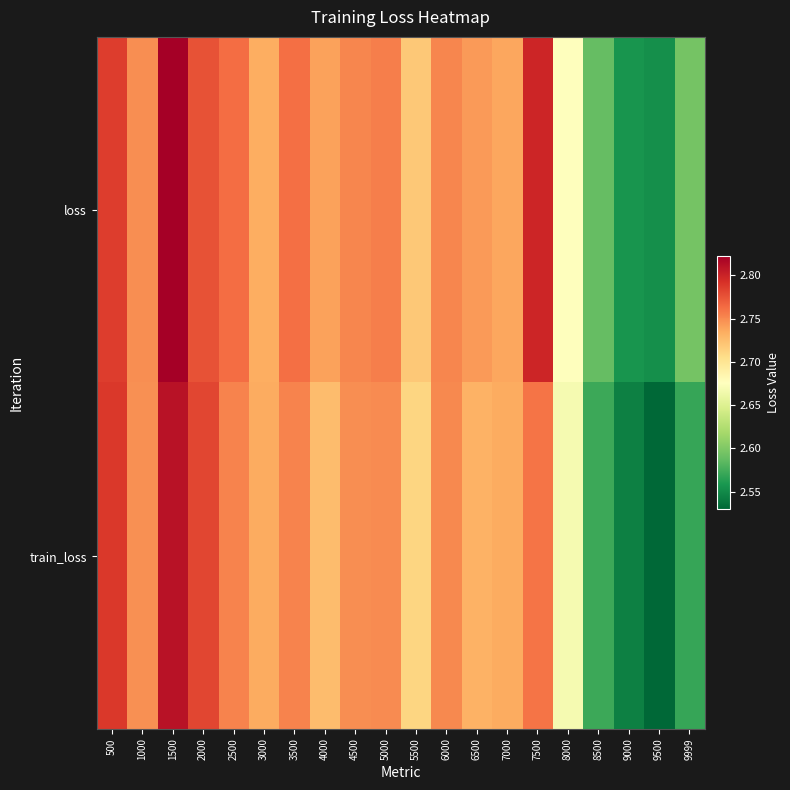

Reading left to right, what are all the values shown in this chart?

loss: 500=2.8	1000=2.7	1500=2.8	2000=2.8	2500=2.8	3000=2.7	3500=2.8	4000=2.7	4500=2.8	5000=2.8	5500=2.7	6000=2.8	6500=2.7	7000=2.7	7500=2.8	8000=2.7	8500=2.6	9000=2.6	9500=2.6	9999=2.6
train_loss: 500=2.8	1000=2.7	1500=2.8	2000=2.8	2500=2.8	3000=2.7	3500=2.8	4000=2.7	4500=2.7	5000=2.7	5500=2.7	6000=2.8	6500=2.7	7000=2.7	7500=2.8	8000=2.7	8500=2.6	9000=2.5	9500=2.5	9999=2.6